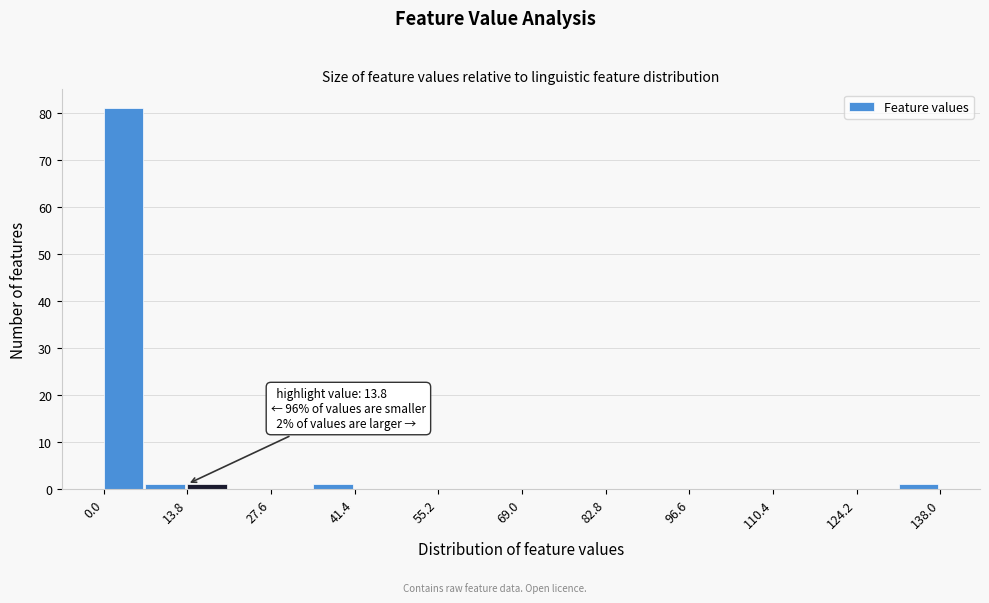

Around what value on the x-axis is the tallest bar? Give the approximate position of its centre, as read against the axis.

4